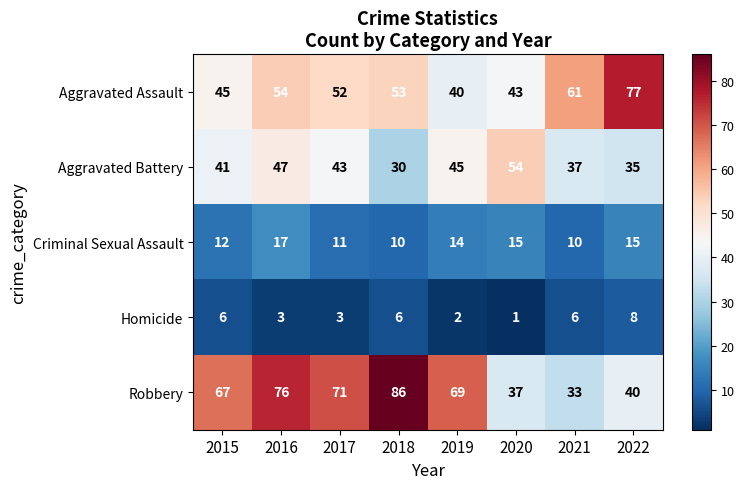

At which category is the sum across all series the highest?

2016